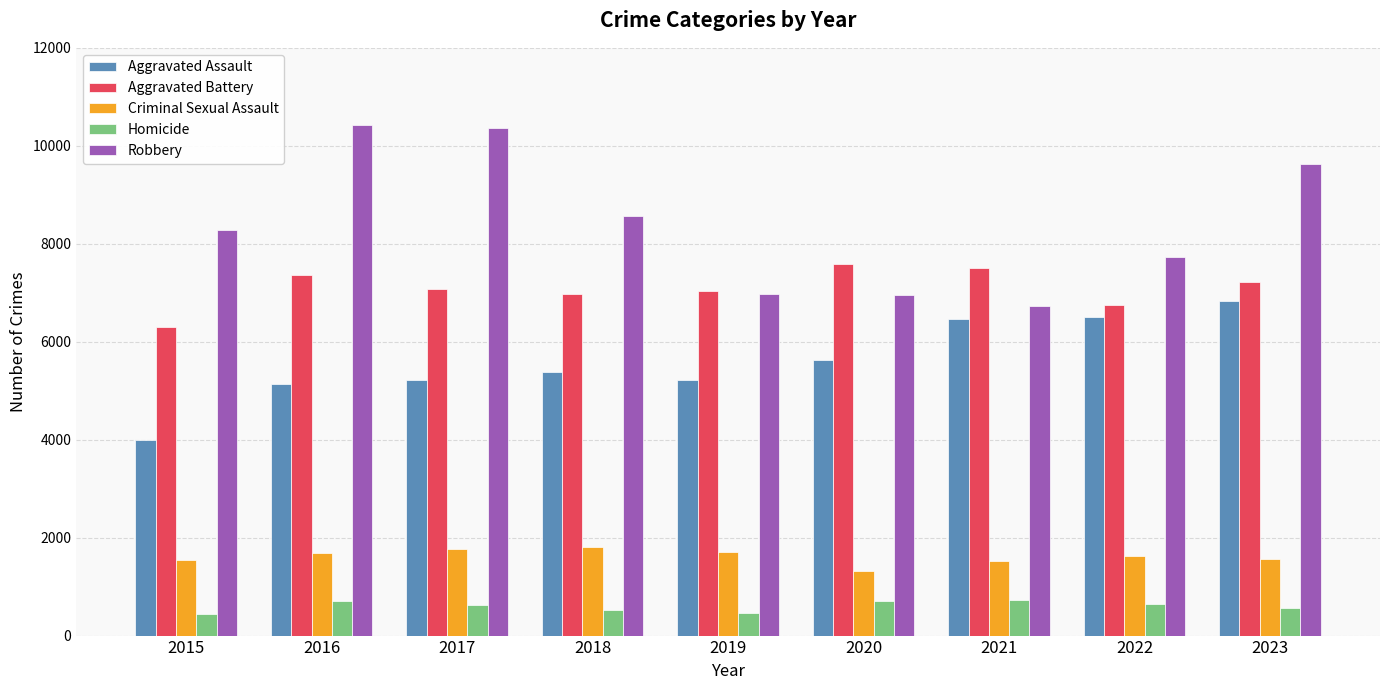

Which series has the largest range (max minus min)?

Robbery